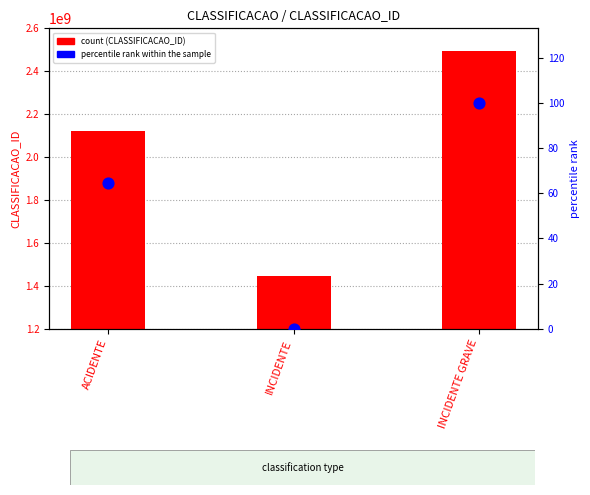

At how many categories does at least one series exceed 704862185?

3